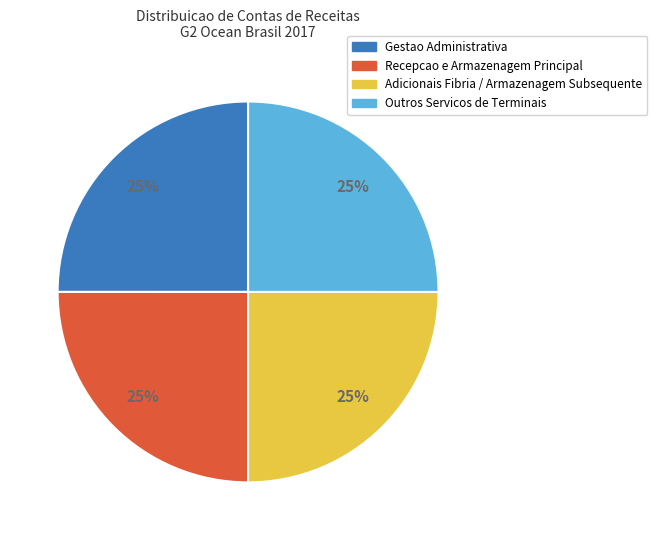

Is Gestao Administrativa the majority of the pie?

No